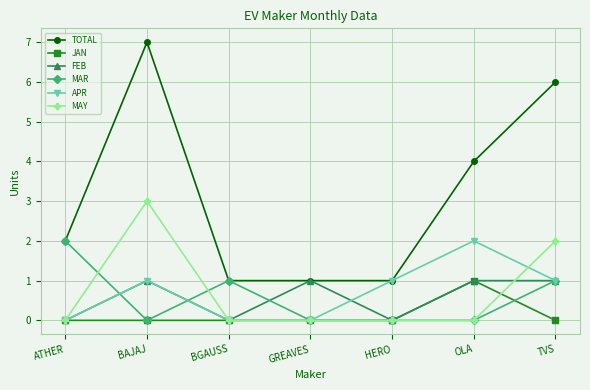

True or false: FEB has a value of -1 at HERO.

False